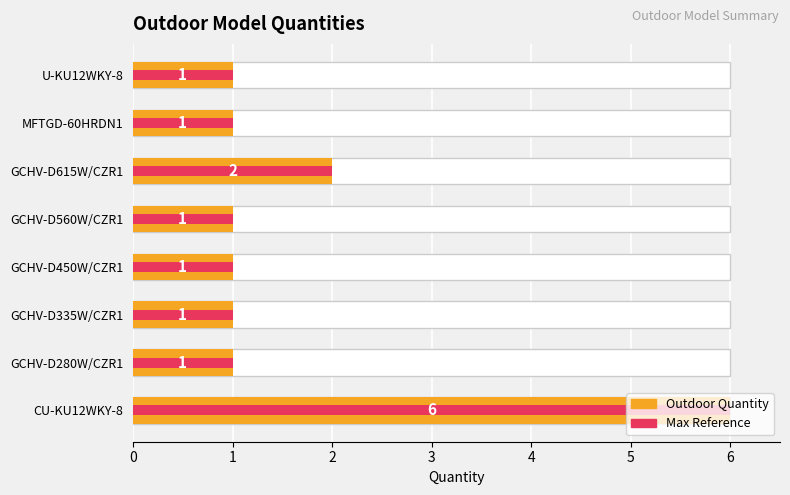

Reading right to left, list all the values displayed in this chart.

Outdoor Quantity: 7=1	6=1	5=2	4=1	3=1	2=1	1=1	0=6
Max Reference: 7=1	6=1	5=2	4=1	3=1	2=1	1=1	0=6